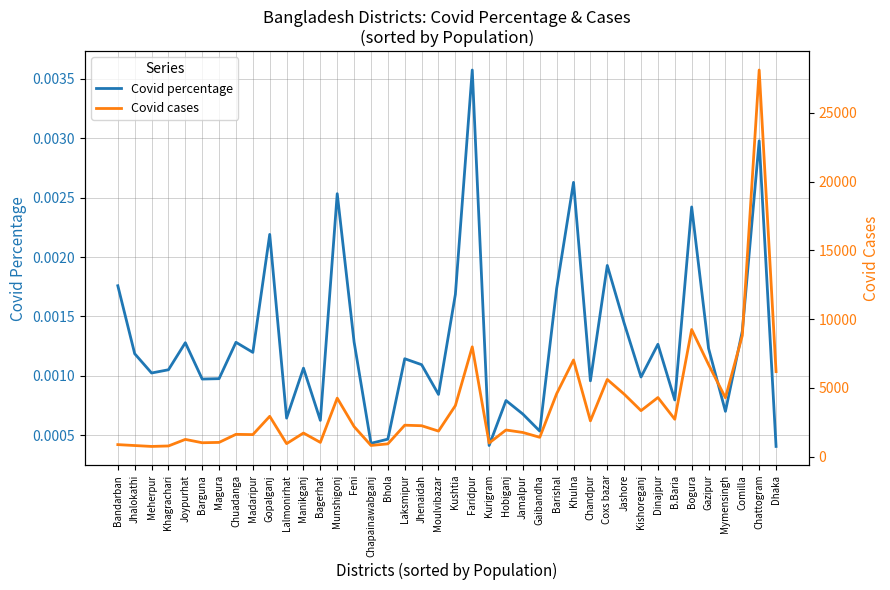

Which series has the largest range (max minus min)?

Covid cases